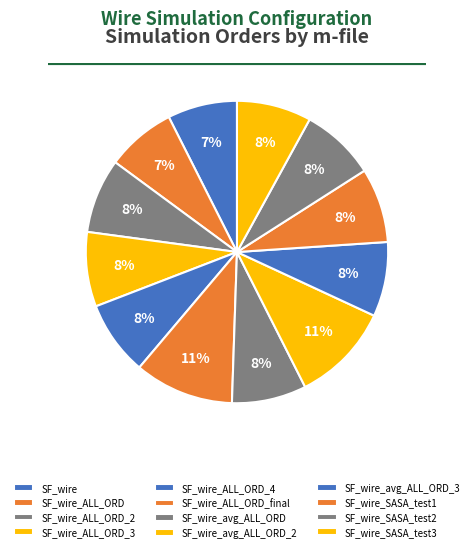

How many slices are in this pie chart?

12